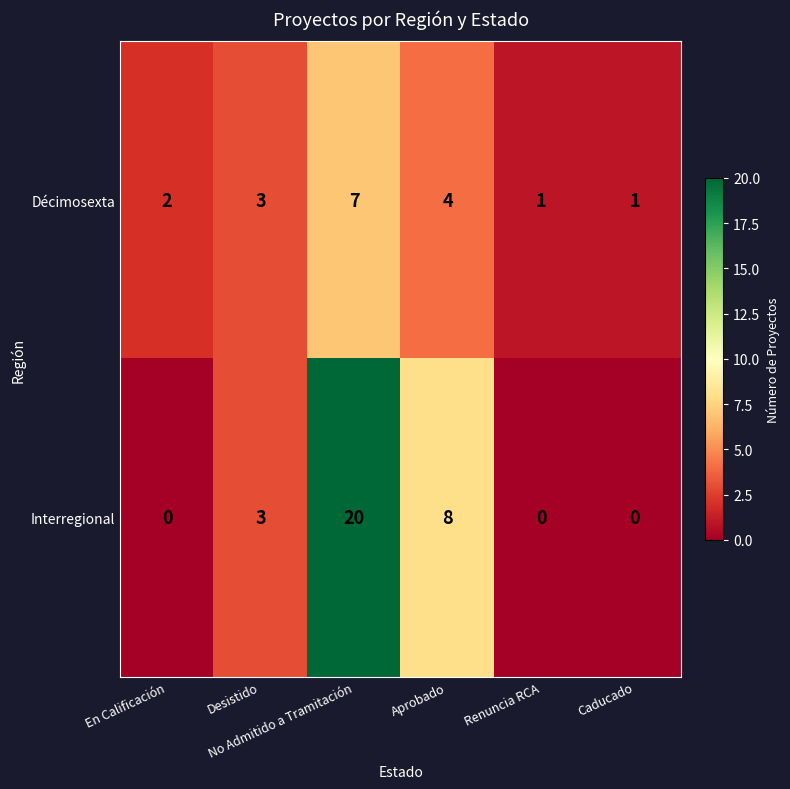

What is the average value of the Interregional series?

5